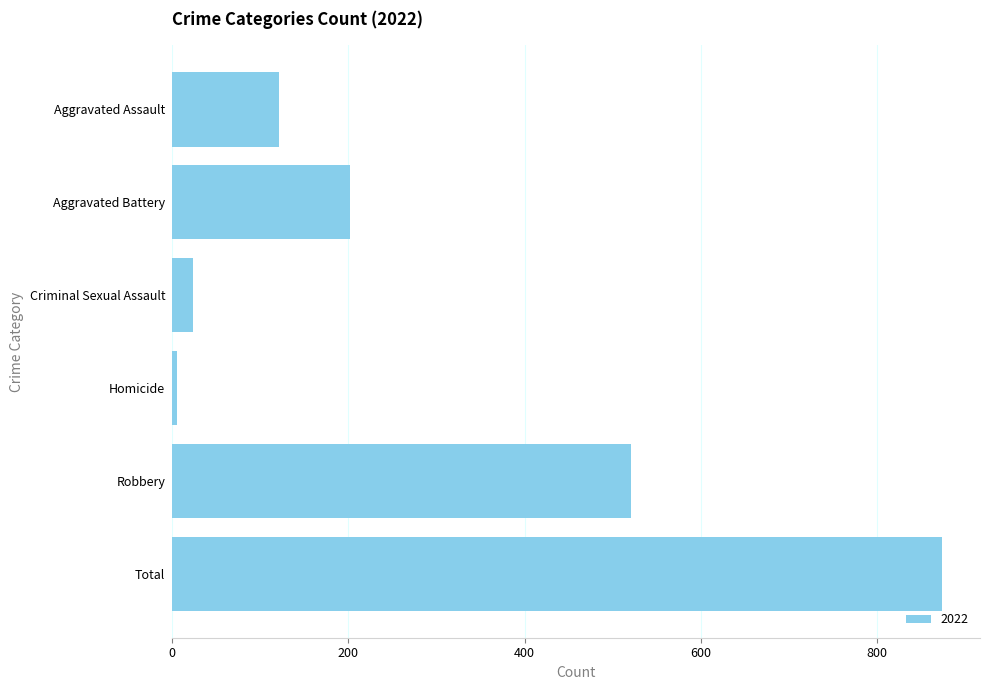

True or false: the data shows 873 at Total.

True